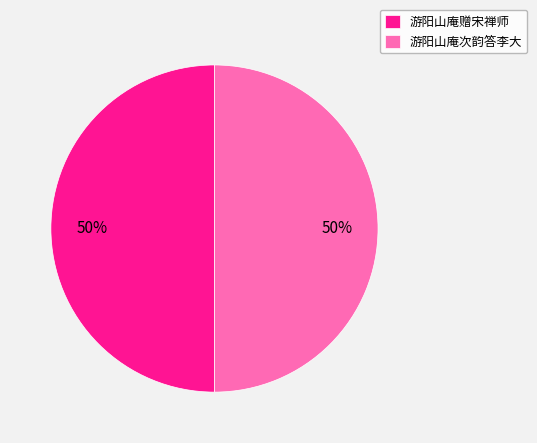

To the nearest percent, what is the combined percentage of 游阳山庵次韵答李大 and 游阳山庵赠宋禅师?

100%